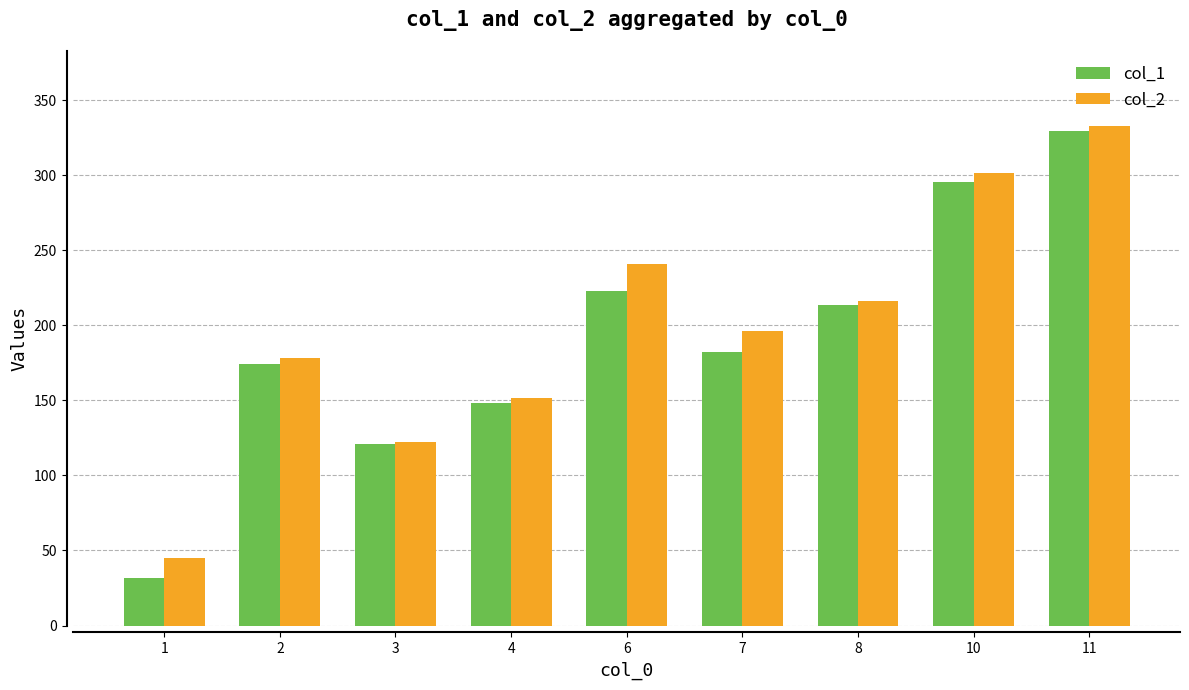

At which label does col_2 first exceed 196?

6